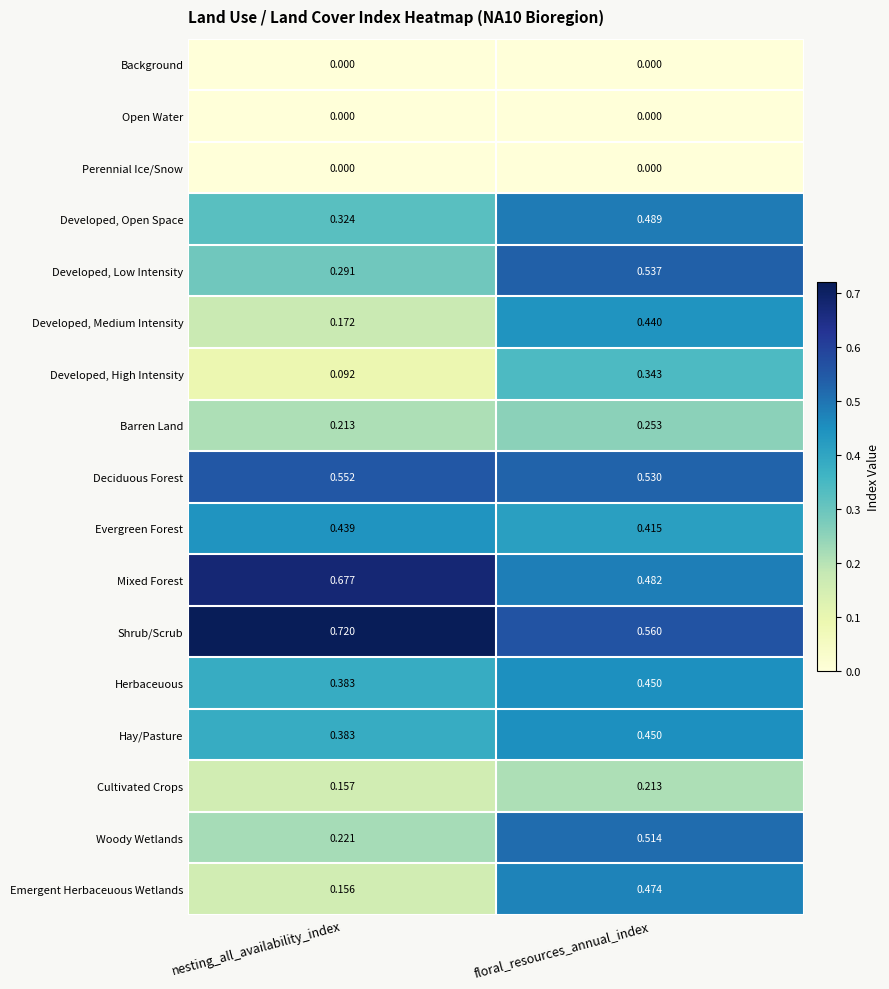

Between nesting_all_availability_index and floral_resources_annual_index, which series saw the biggest shift?

Emergent Herbaceuous Wetlands